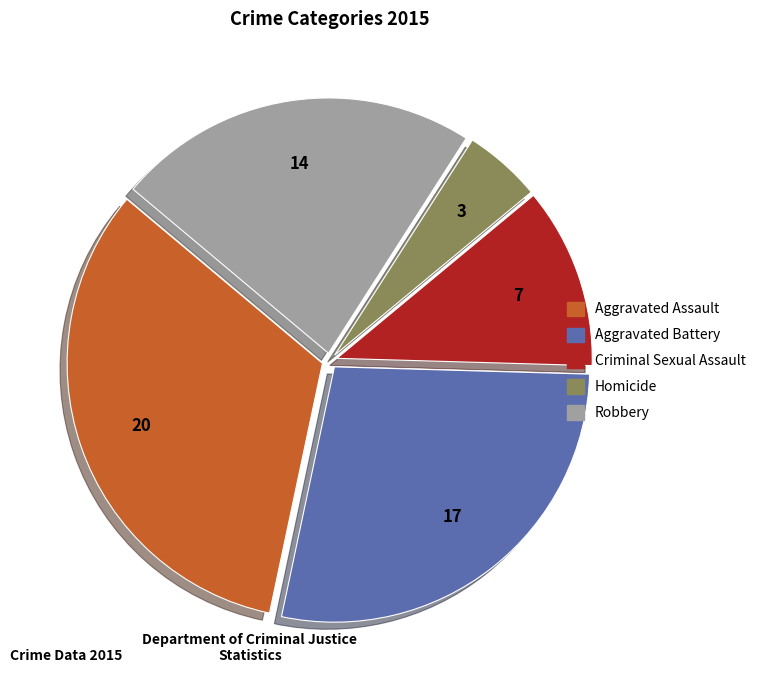

Count the number of slices in the pie.

5